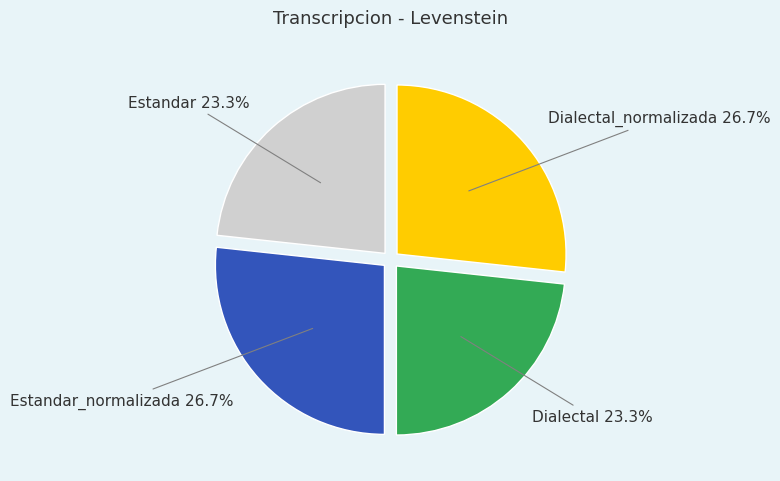

How many segments does this pie chart have?

4